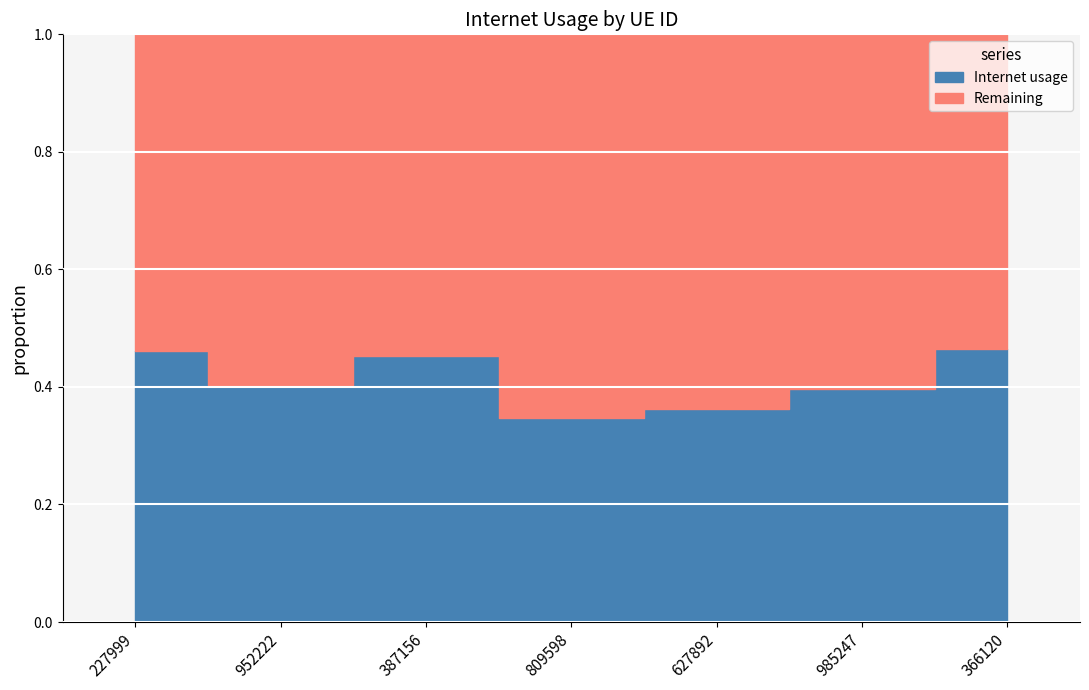

What is the label of the 6th point from the left?

985247